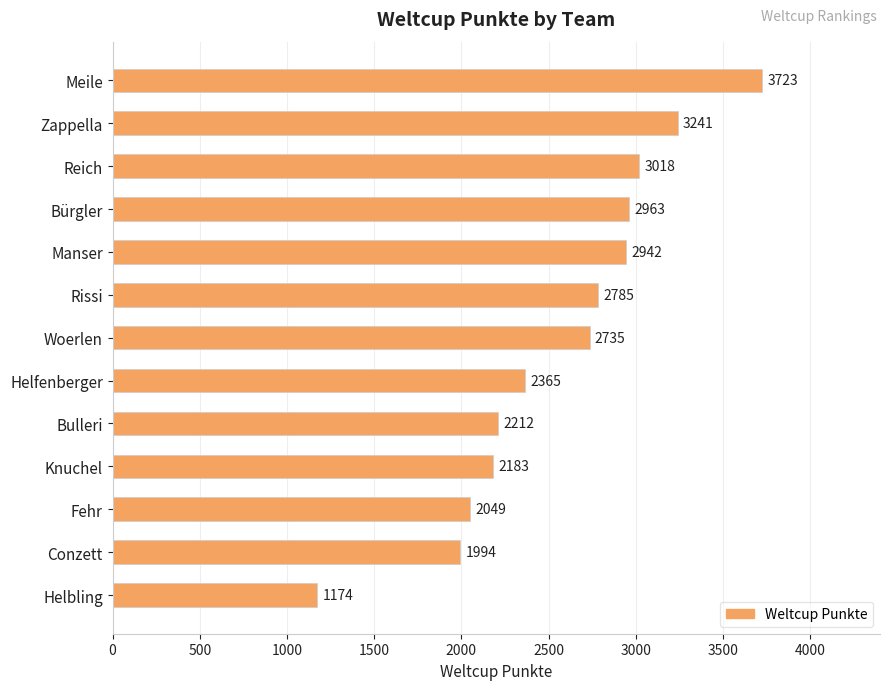

Approximately how many times larger is the value at Rissi compared to Bürgler?

0.9